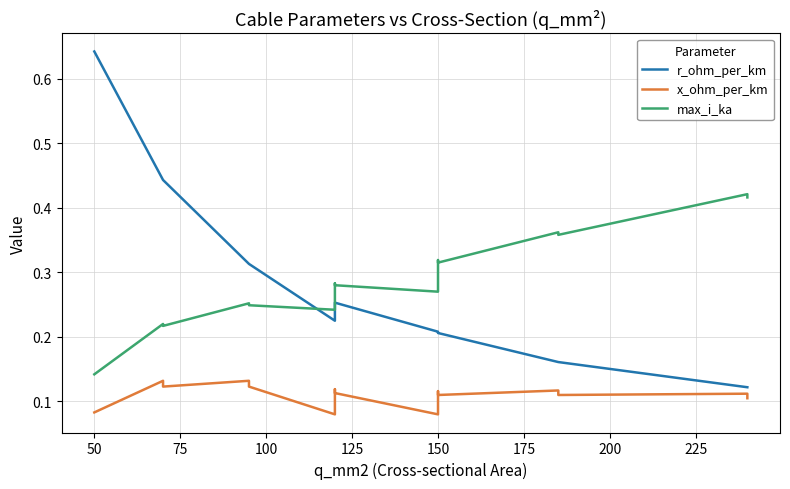

At 50, list the series in order from largest to smallest.

r_ohm_per_km, max_i_ka, x_ohm_per_km